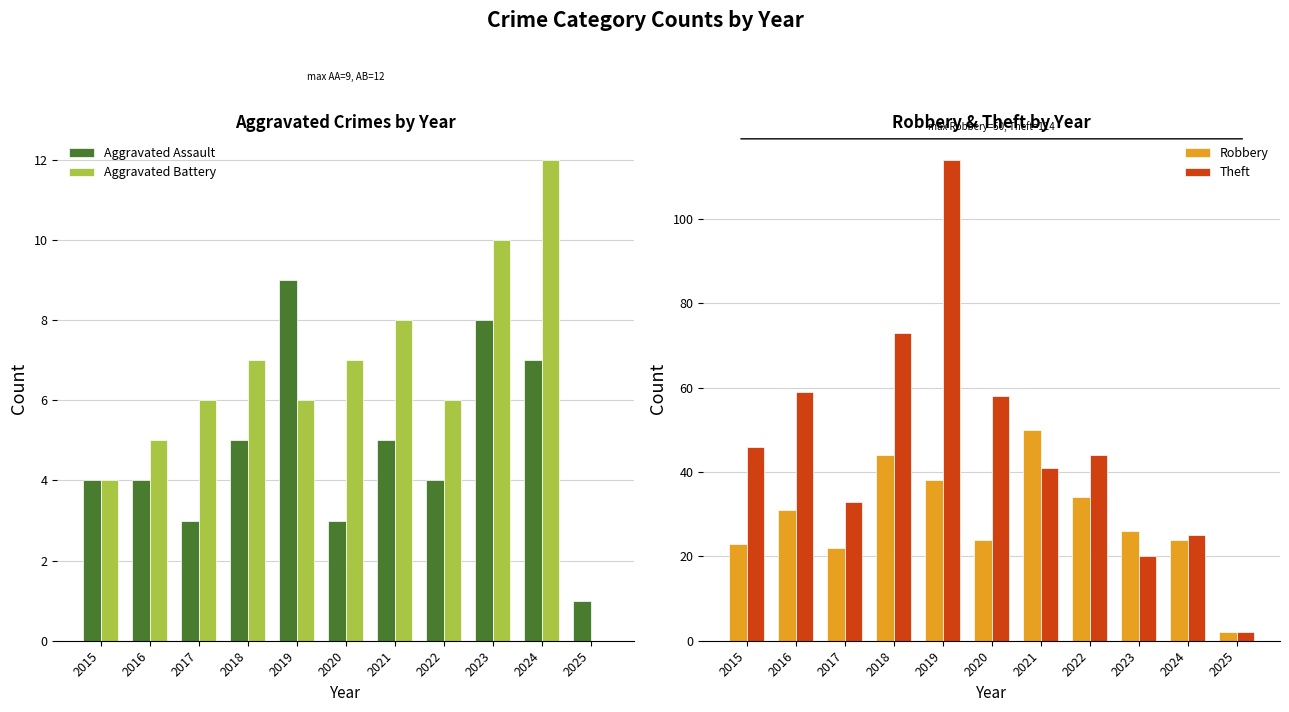

Is it true that Aggravated Assault equals 4 at 2015?

True